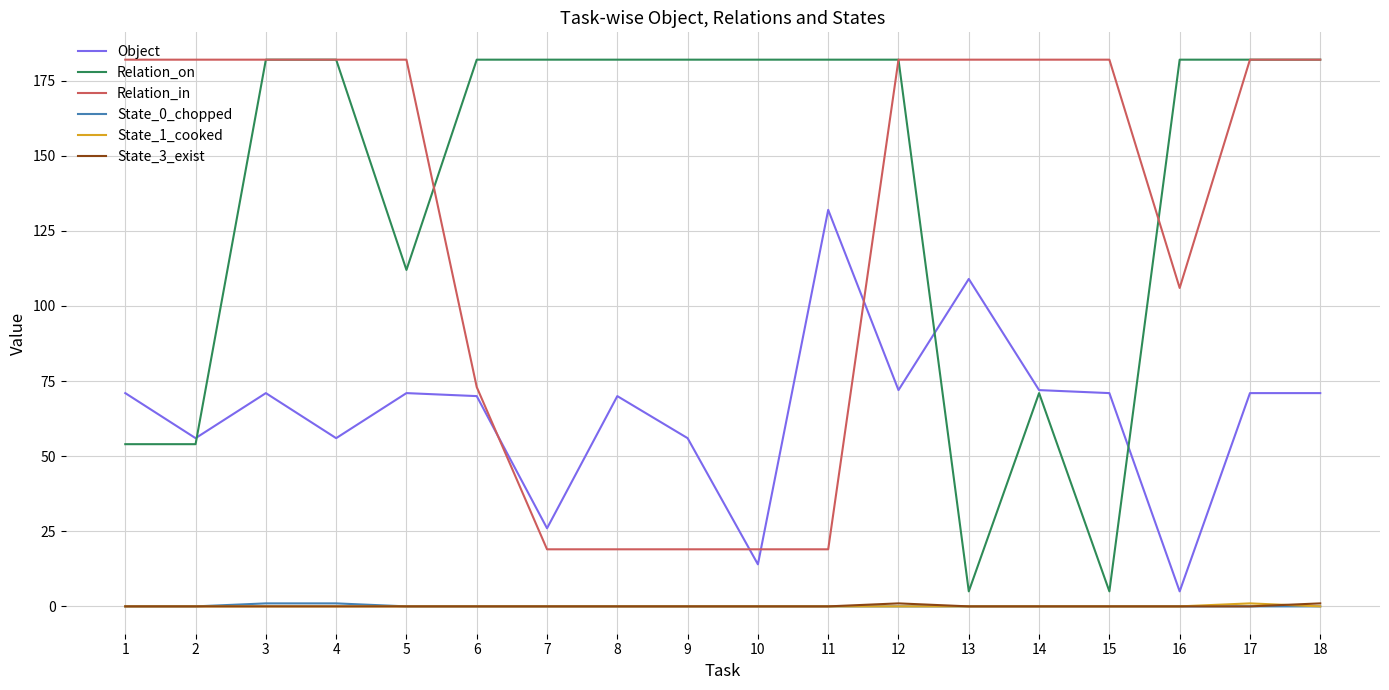

What are all the series names shown in the legend?

Object, Relation_on, Relation_in, State_0_chopped, State_1_cooked, State_3_exist